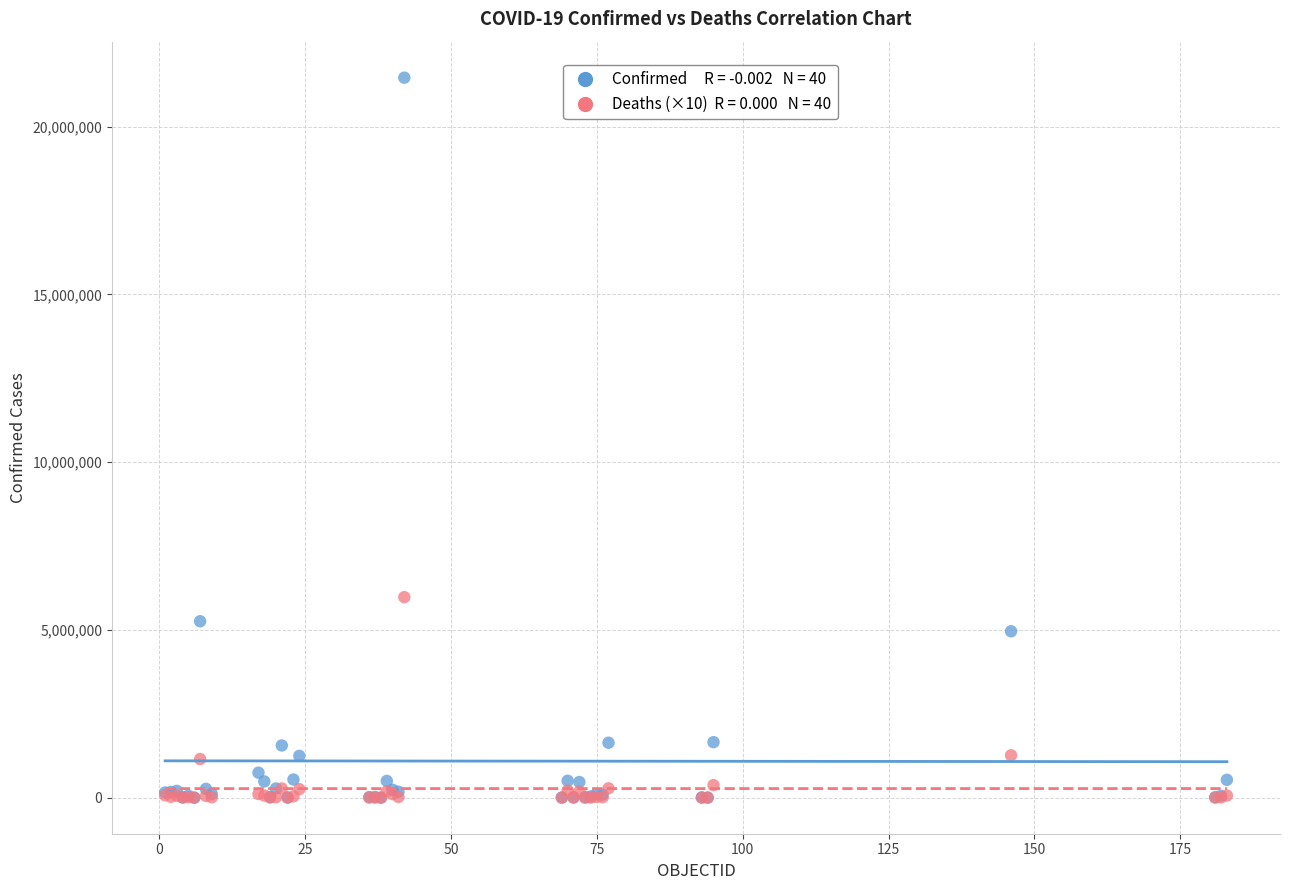

Across all series, what Y value is closest to 10729573?

5977230